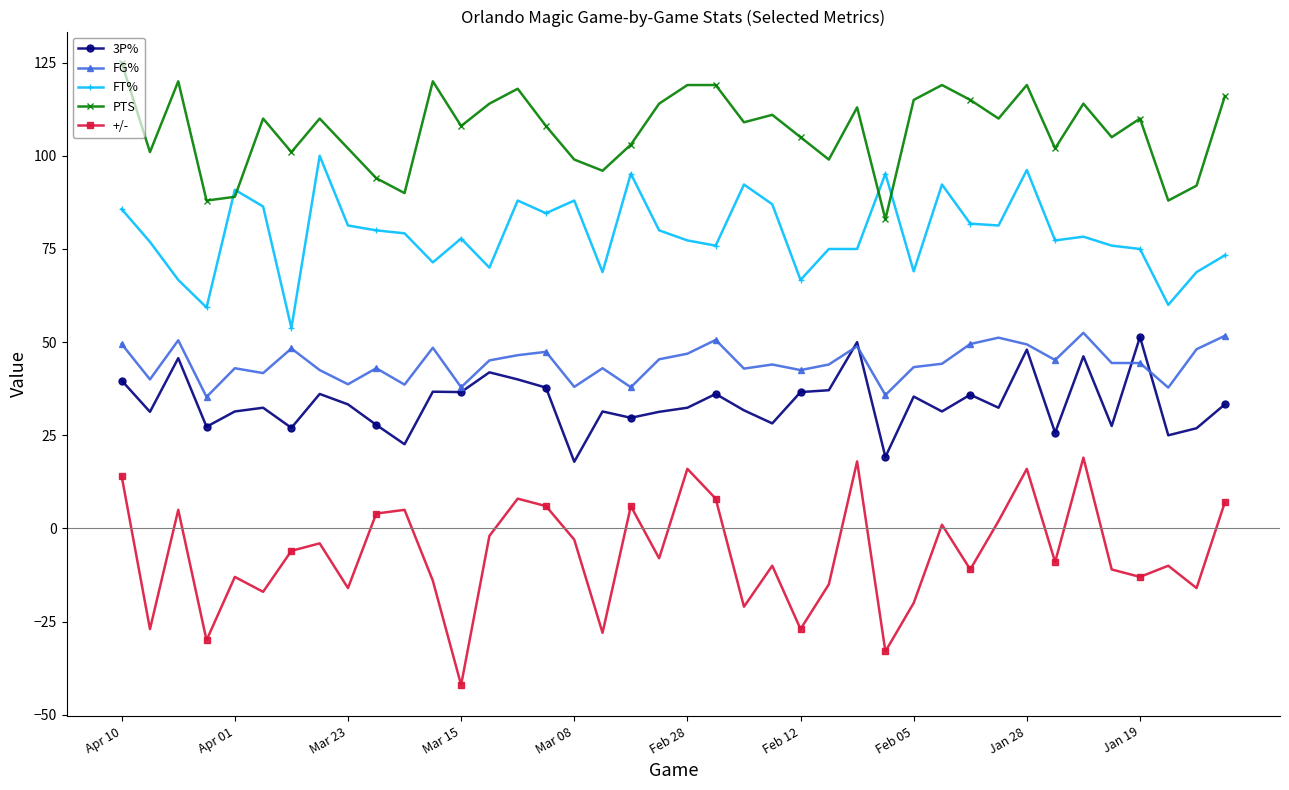

True or false: FG% and PTS cross at least once.

False